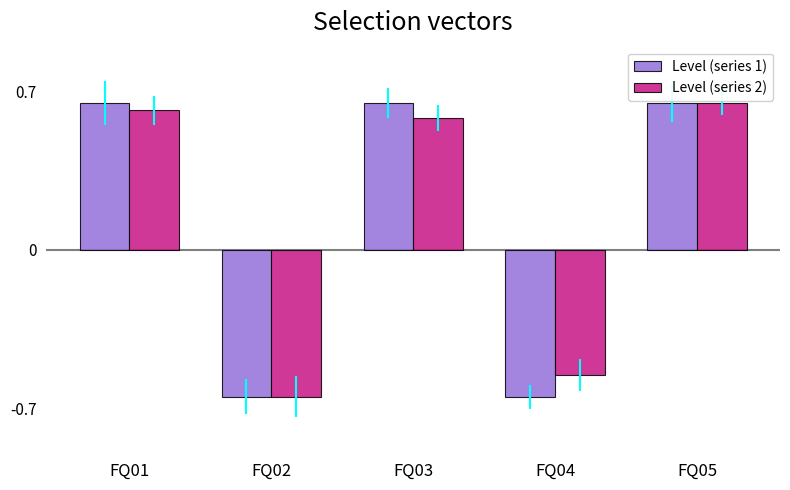

At how many categories does at least one series exceed 0?

3